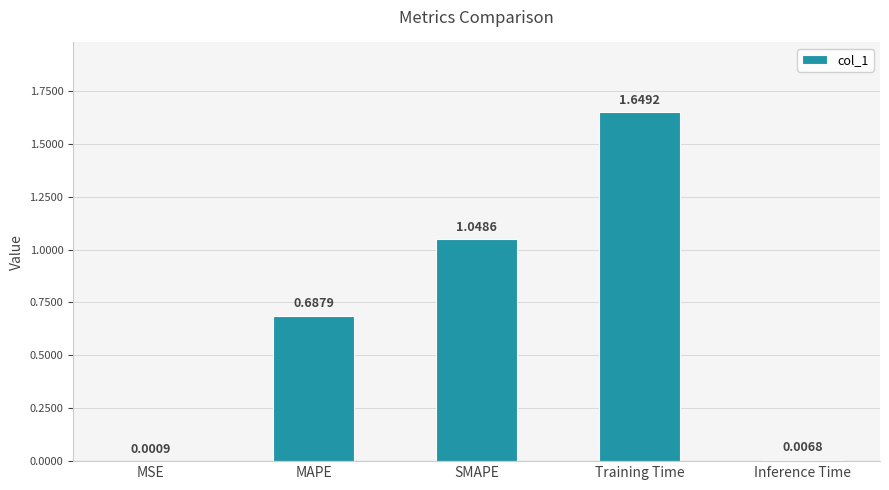

At which label is the value closest to 0?

MSE